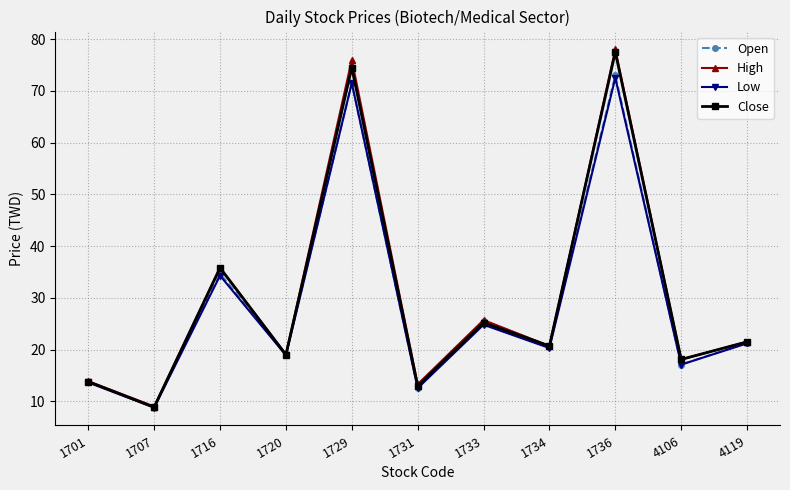

How many interior local peaks does the Low series have?

4